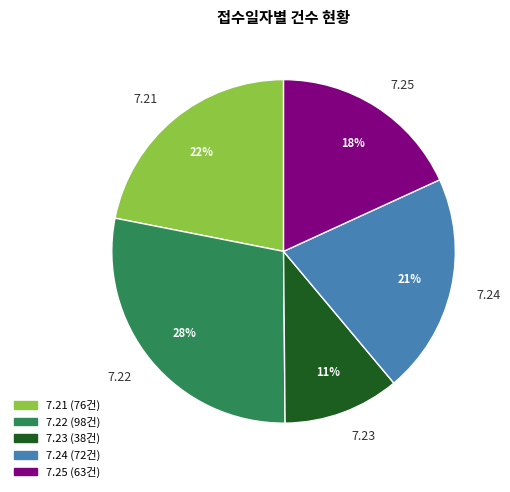

Count the number of slices in the pie.

5